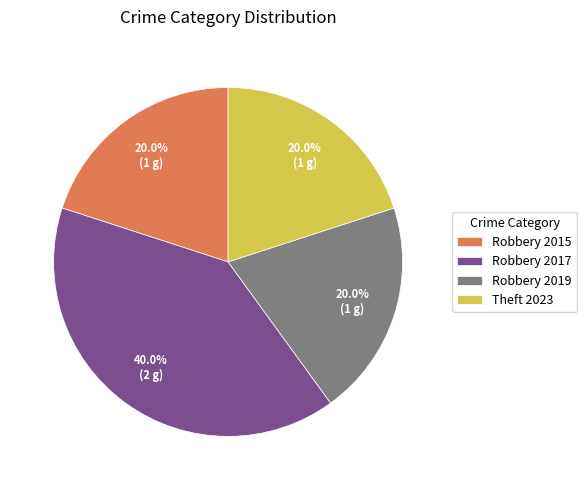

Is Theft 2023 the majority of the pie?

No